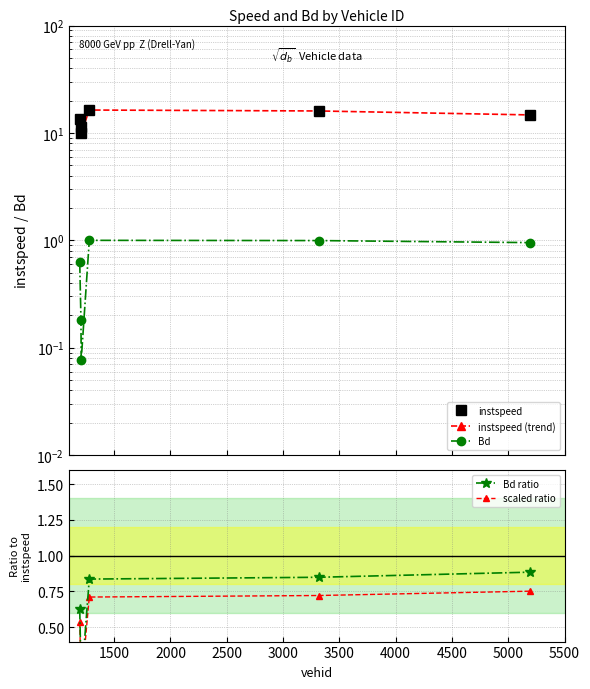

What are all the series names shown in the legend?

instspeed, instspeed (trend), Bd, Bd ratio, scaled ratio